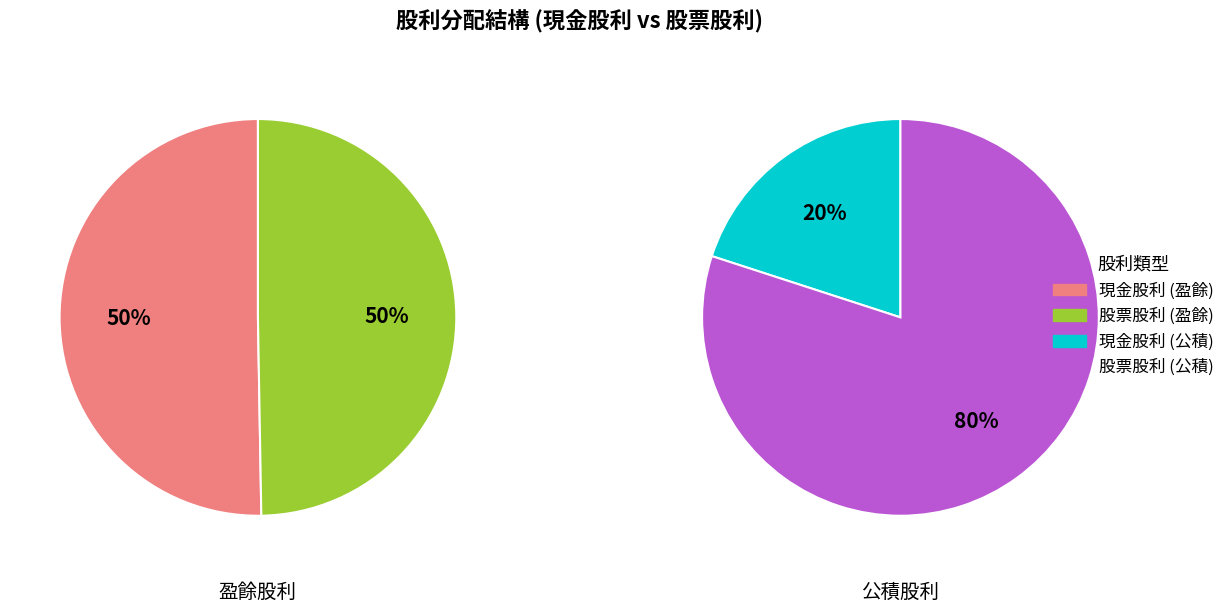

Is 2018 the majority of the pie?

No